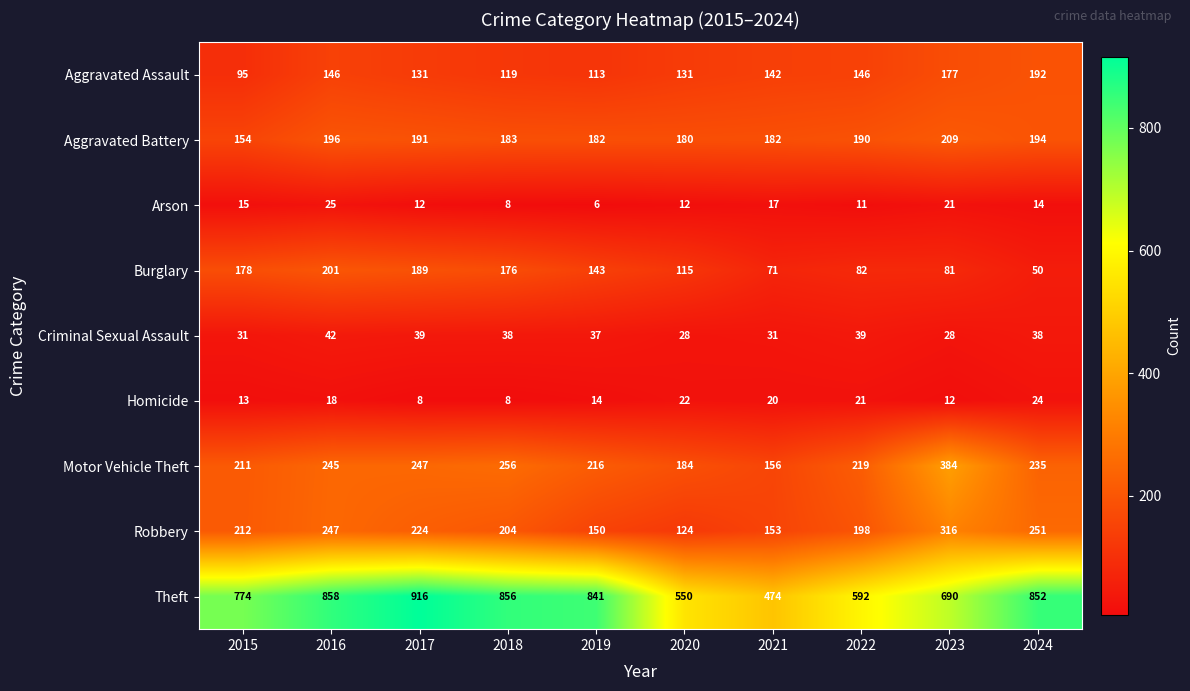

What is the total value across all series at 2020?

1346